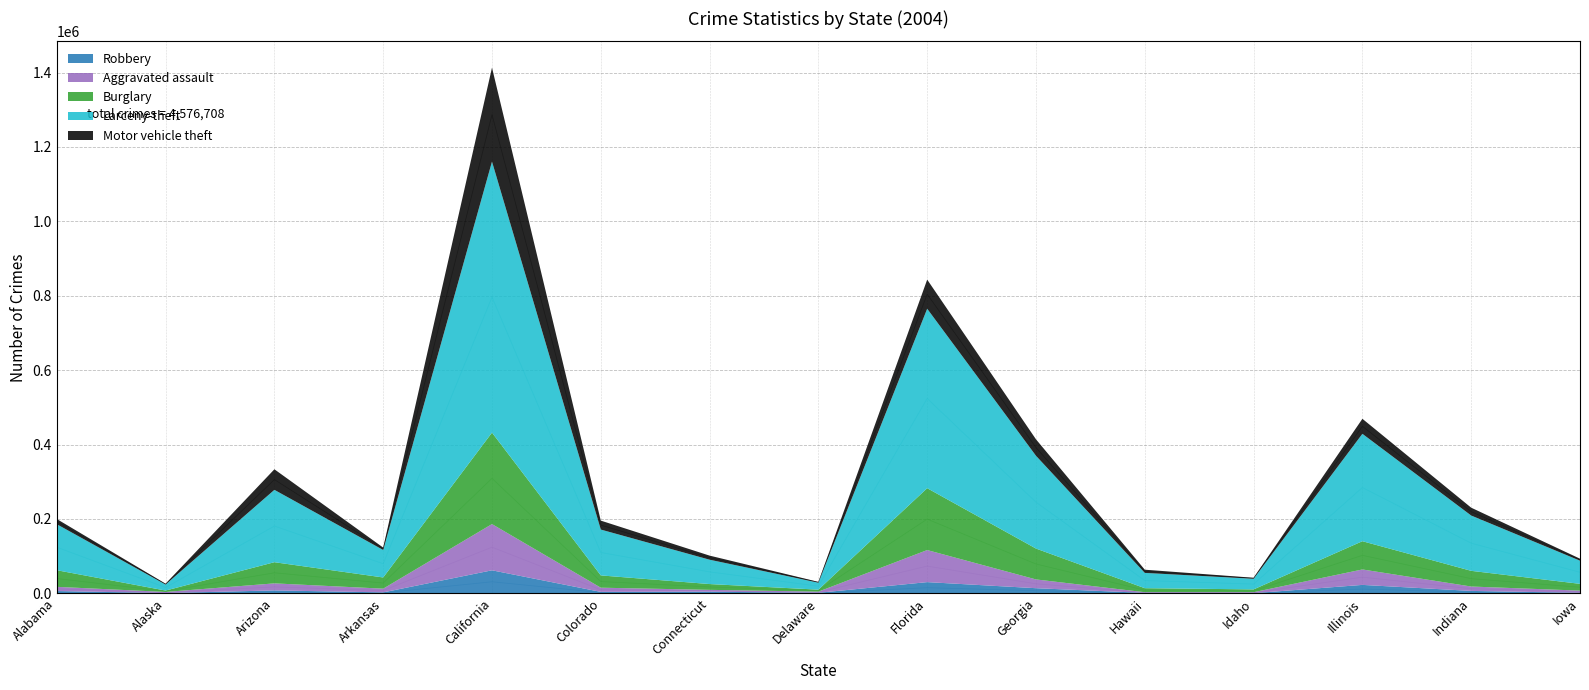

True or false: Burglary has more than 1 points higher than both neighbors.

True